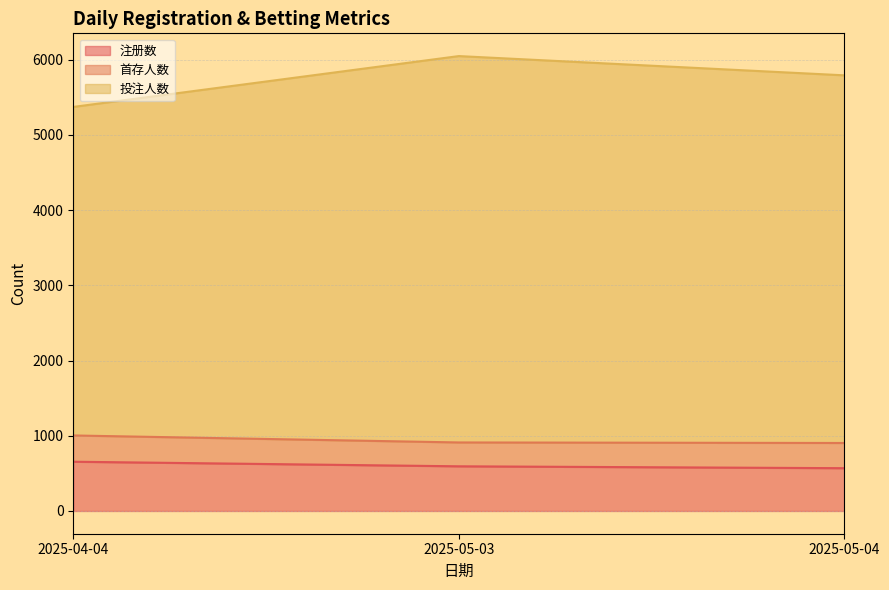

Which has a higher value, 2025-04-04 or 2025-05-04?

2025-04-04